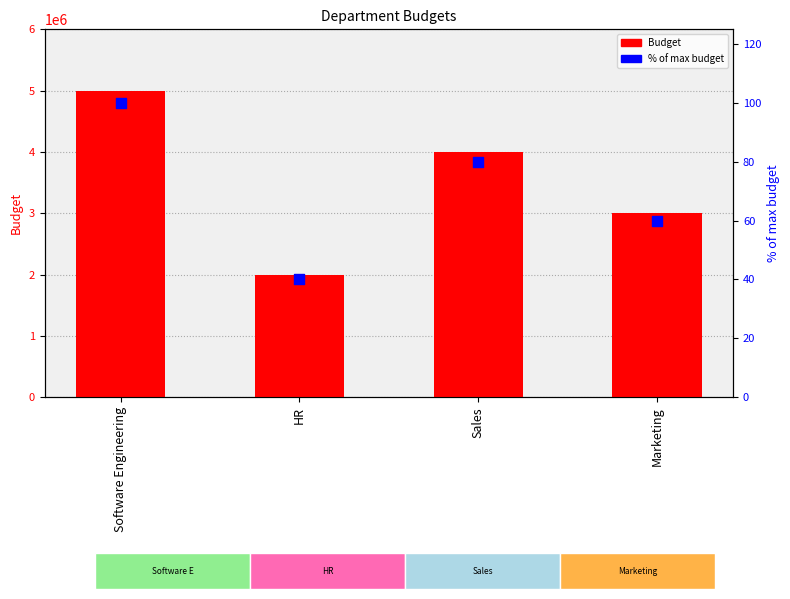

What are all the series names shown in the legend?

Budget, % of max budget